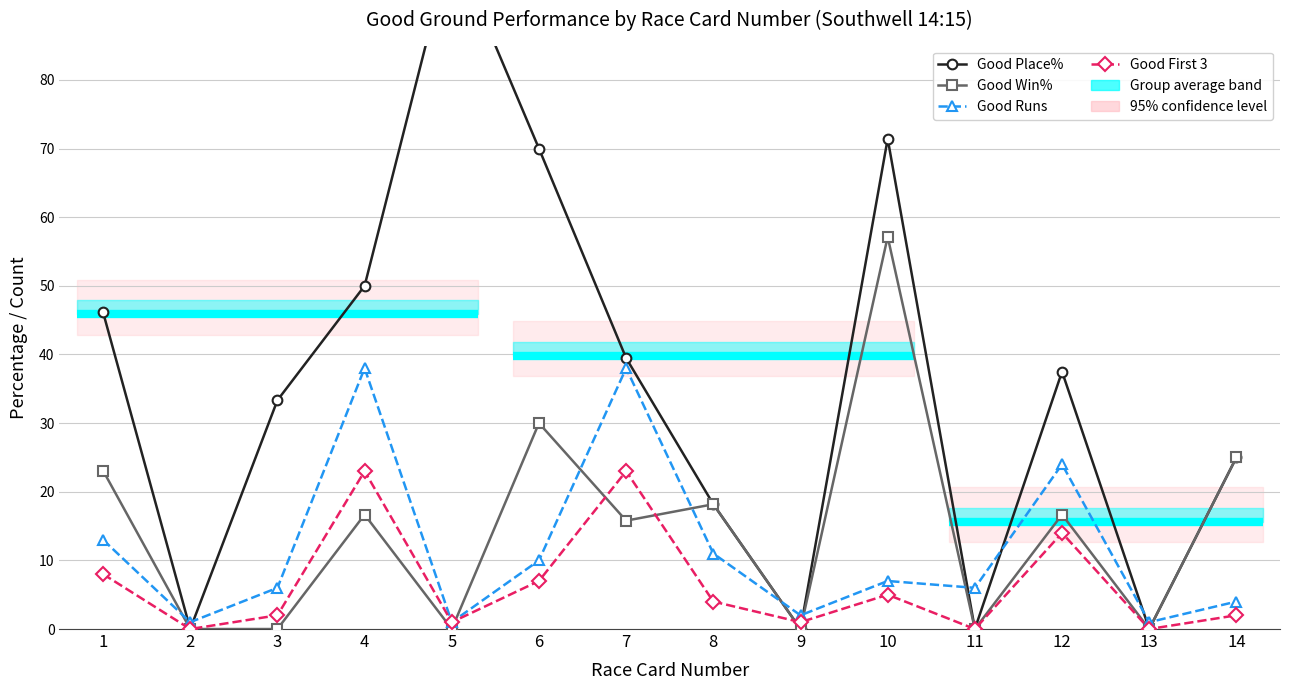

How many lines are shown in the chart?

4